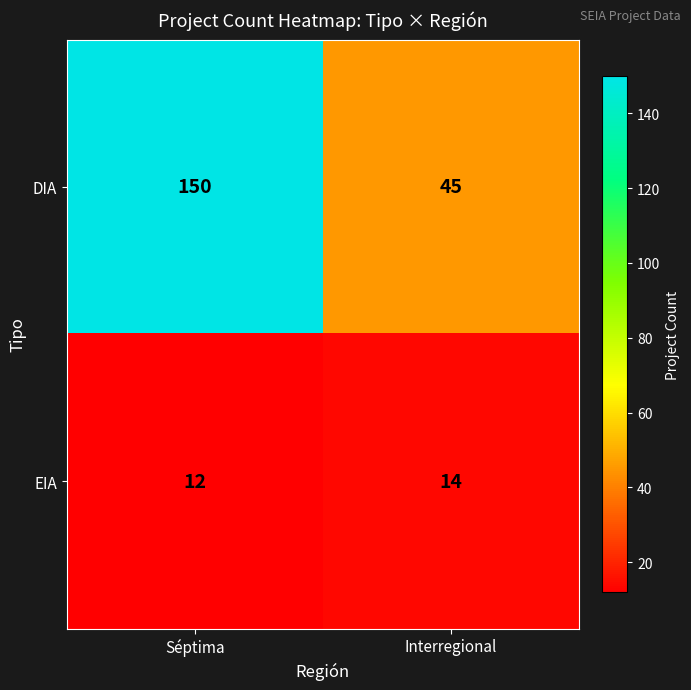

What is the average value of the DIA series?

98